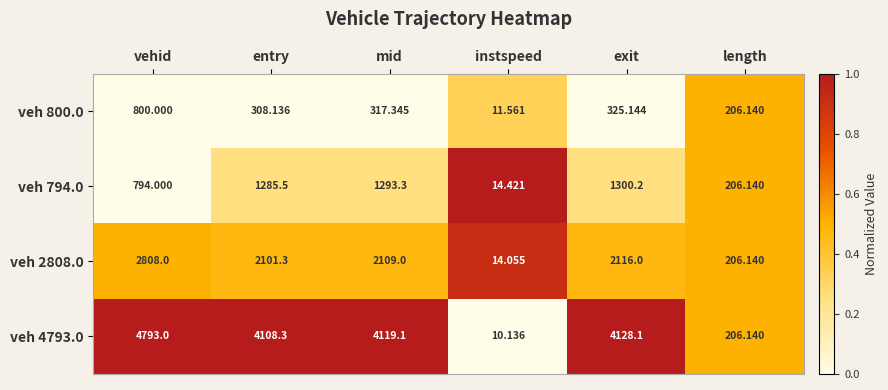

Which label corresponds to the largest value in the chart?

vehid